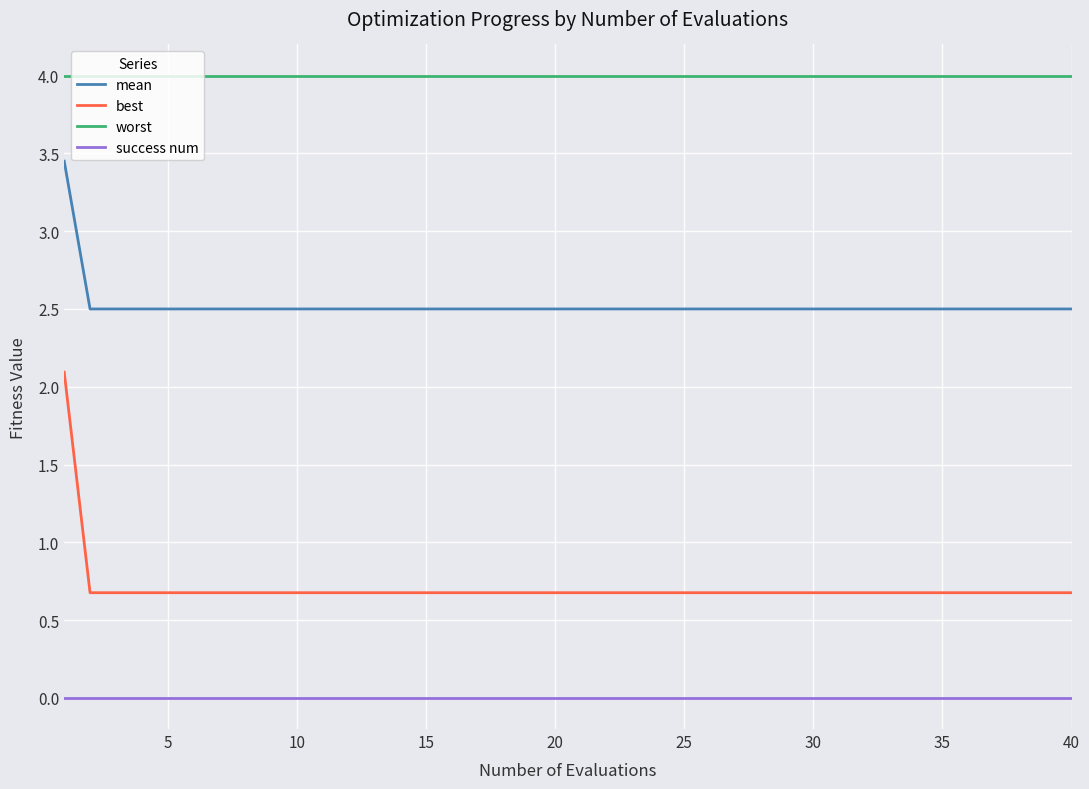

What is the greatest value displayed?

4.0